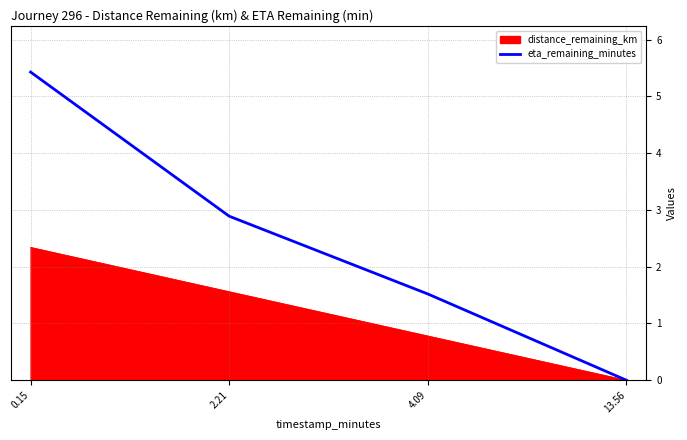

Which series changed the most between 0.15 and 13.56?

eta_remaining_minutes